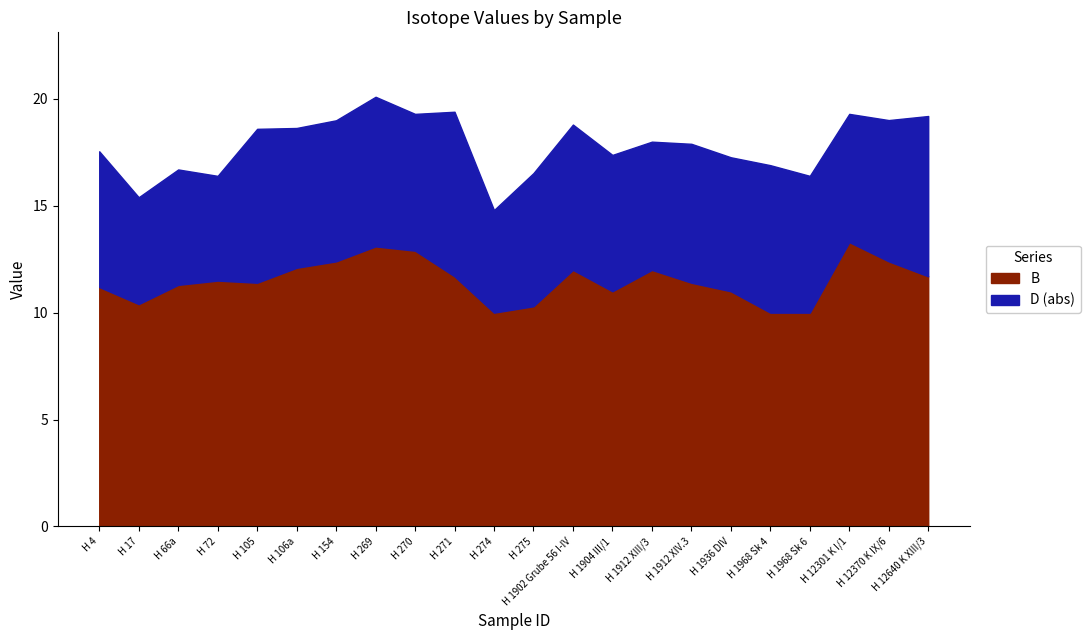

What is the difference between the B values at H 1936 DIV and H 105?

0.4